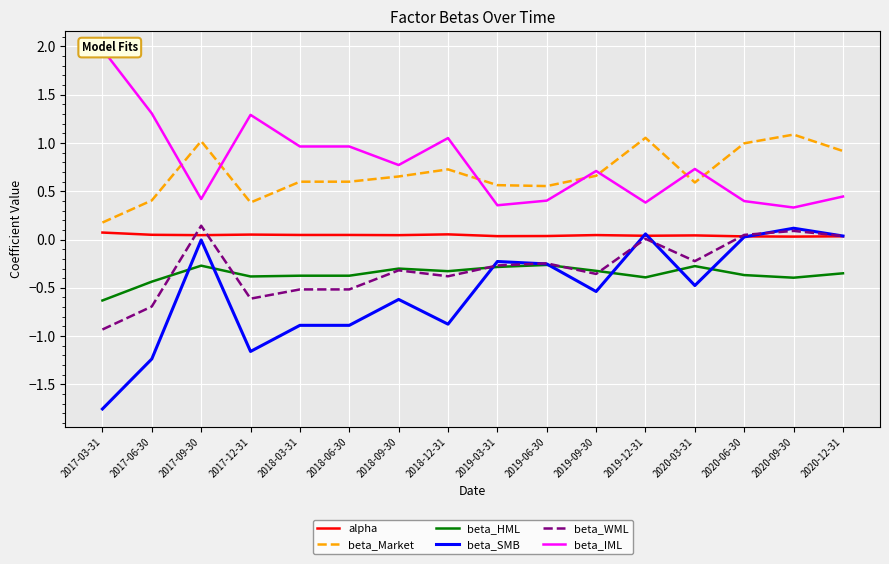

What is the total value across all series at 2019-06-30?

0.2